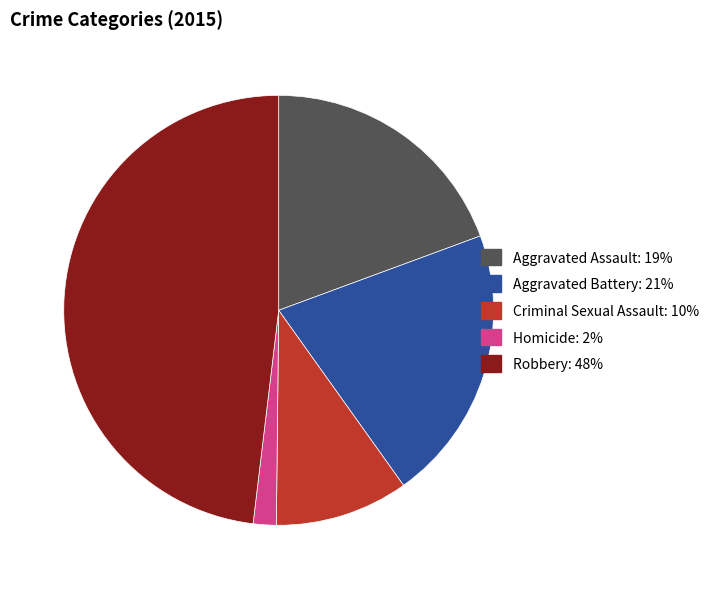

Which has a higher value, Aggravated Battery or Criminal Sexual Assault?

Aggravated Battery